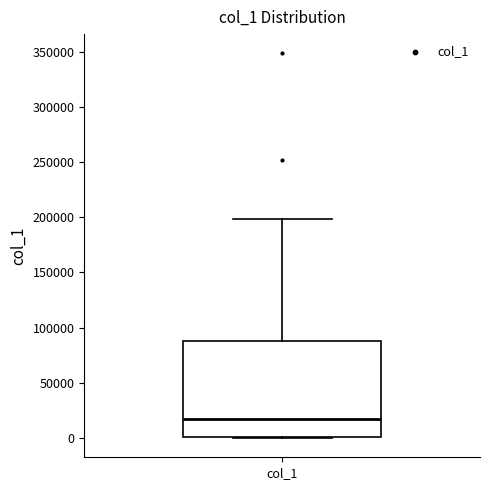

Where is the upper edge of the box for col_1 on the y-axis? The values are not printed on the chart, so give them approximately, as read against the axis.

90000